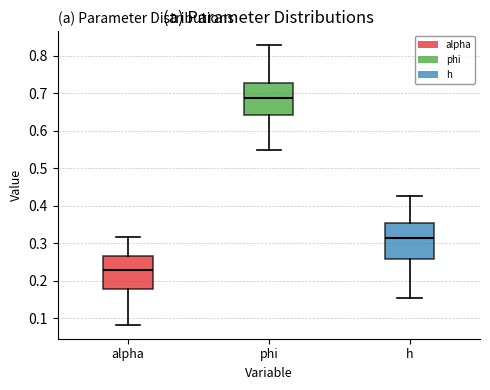

Reading left to right, read every box against the y-axis: the position of its median line, the range the box covers, and the ends of its whiskers. The values are not printed on the chart, so give them approximately, as read against the axis.

alpha: median 0.23, box 0.18 to 0.27, whiskers 0.08 to 0.32
phi: median 0.69, box 0.64 to 0.73, whiskers 0.55 to 0.83
h: median 0.32, box 0.26 to 0.36, whiskers 0.15 to 0.43